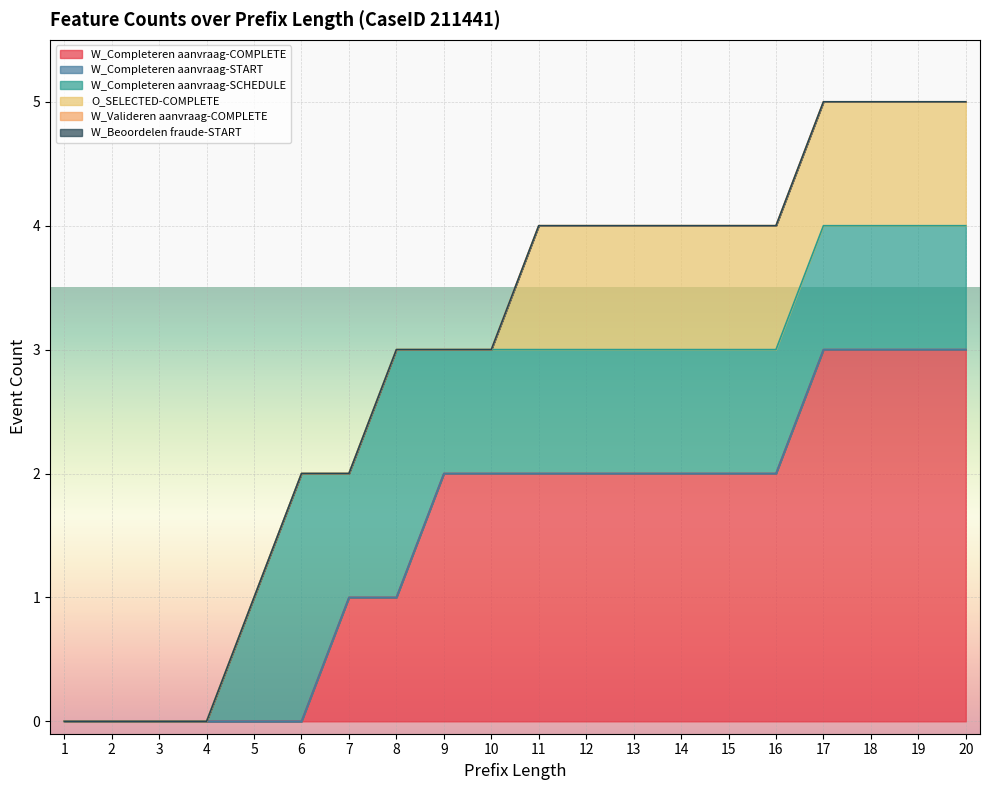

Does the chart display data point markers on the line(s)?

No